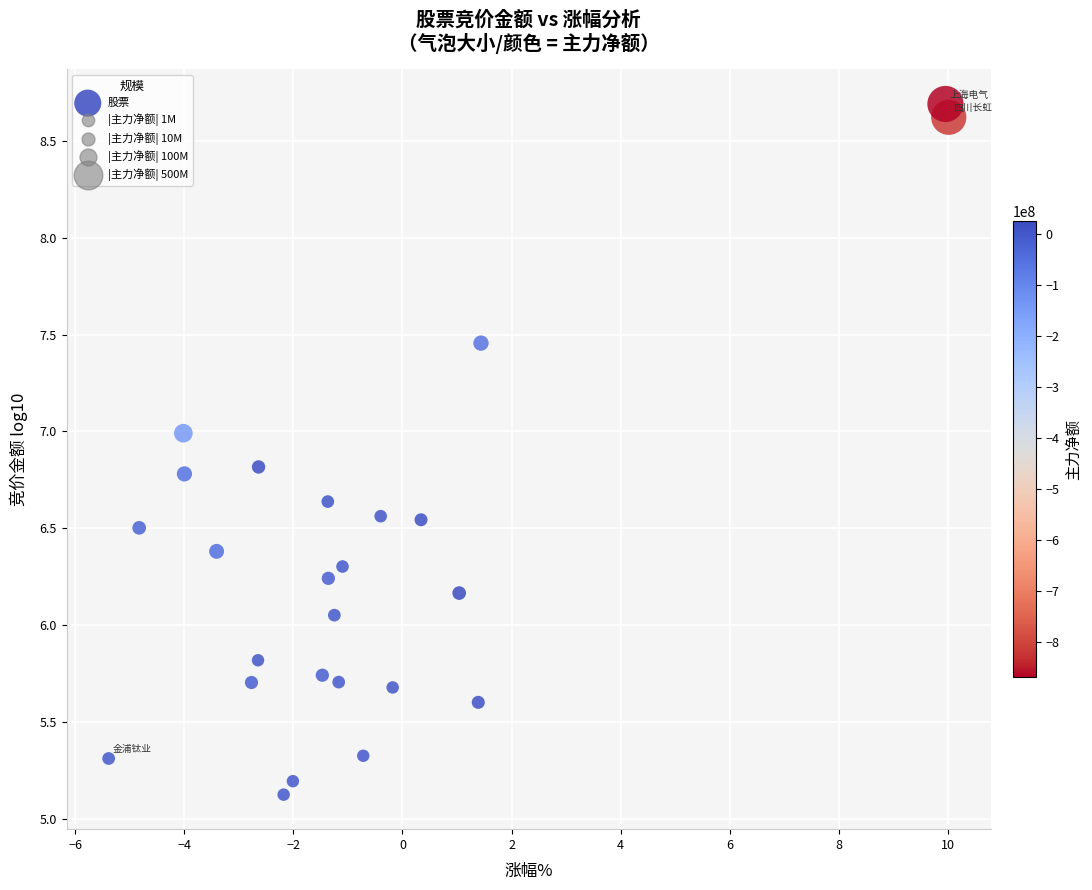

What is the range of Y values (max minus min)?

3.6